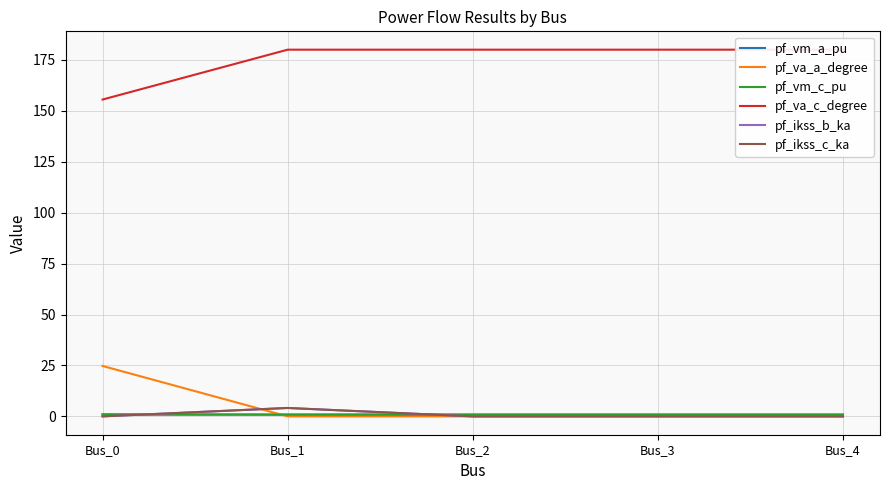

How many intersections are there between pf_ikss_b_ka and pf_va_a_degree?

2